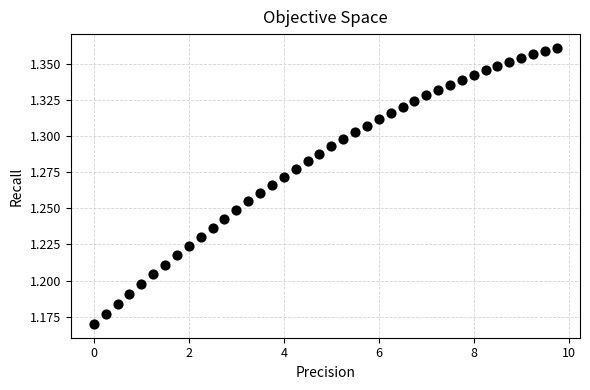

What is the range of X values (max minus min)?

9.8